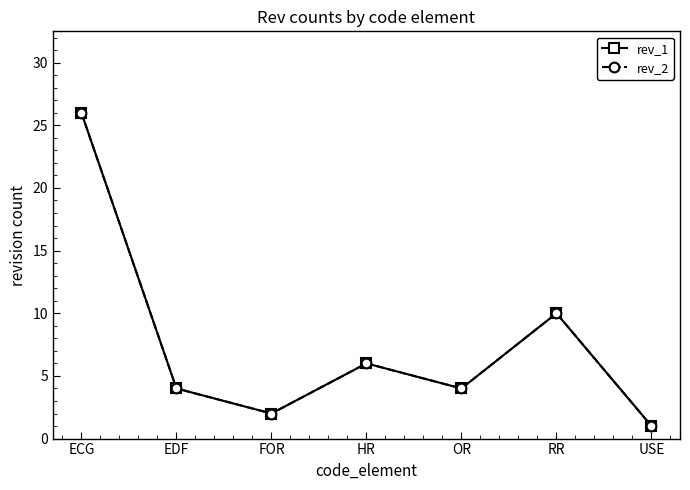

List the series in order of their peak value, highest first.

rev_1, rev_2